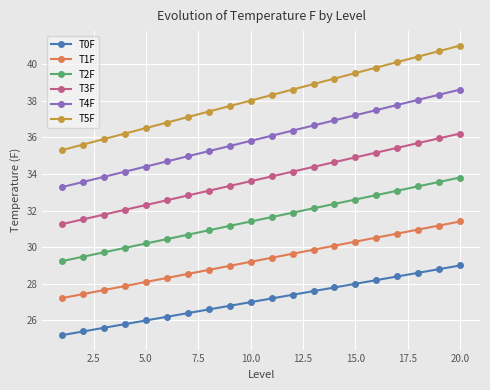

Which series has the largest total across all categories?

T5F